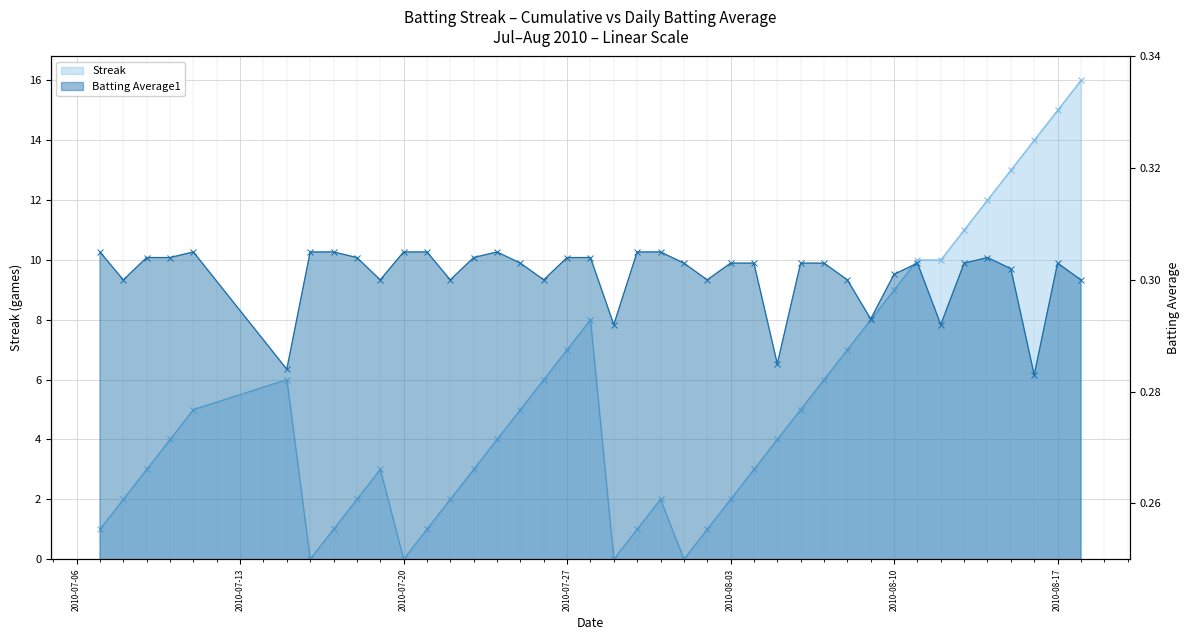

True or false: Batting Average1 and Streak intersect in this chart.

True